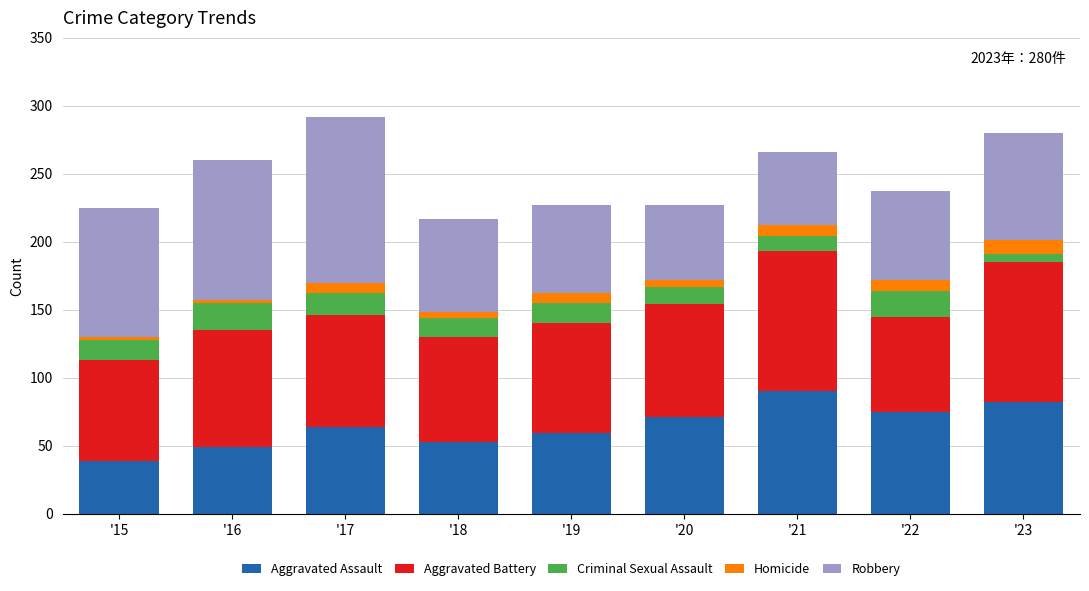

What are all the series names shown in the legend?

Aggravated Assault, Aggravated Battery, Criminal Sexual Assault, Homicide, Robbery